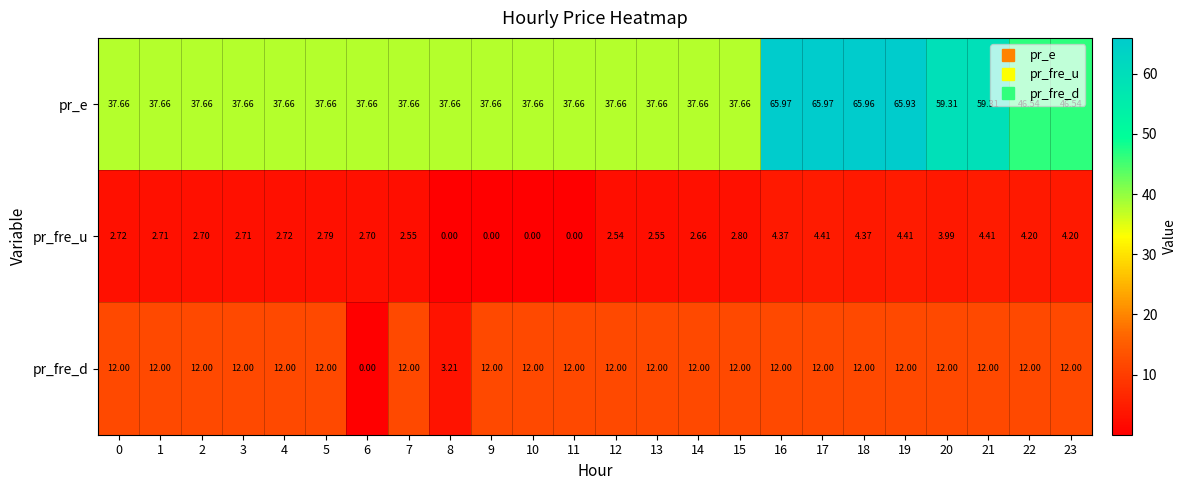

List the series in order of their overall mean, lowest first.

pr_fre_u, pr_fre_d, pr_e